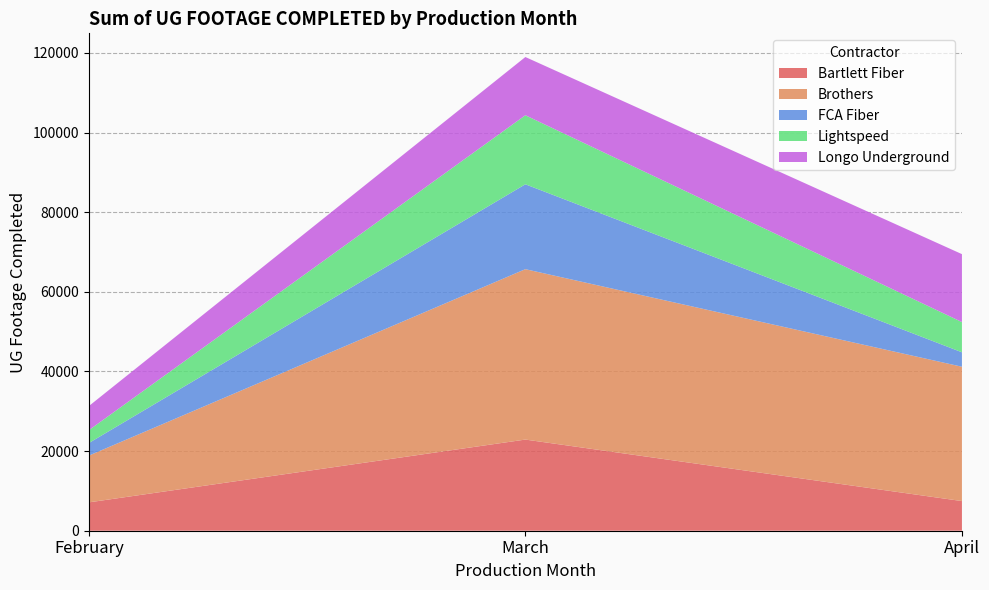

Reading right to left, transcribe all the data shown in this chart.

Bartlett Fiber: 7447	22896	7120
Brothers: 33743	42799	11735
FCA Fiber: 3629	21322	3158
Lightspeed: 7593	17340	3226
Longo Underground: 17060	14625	6056